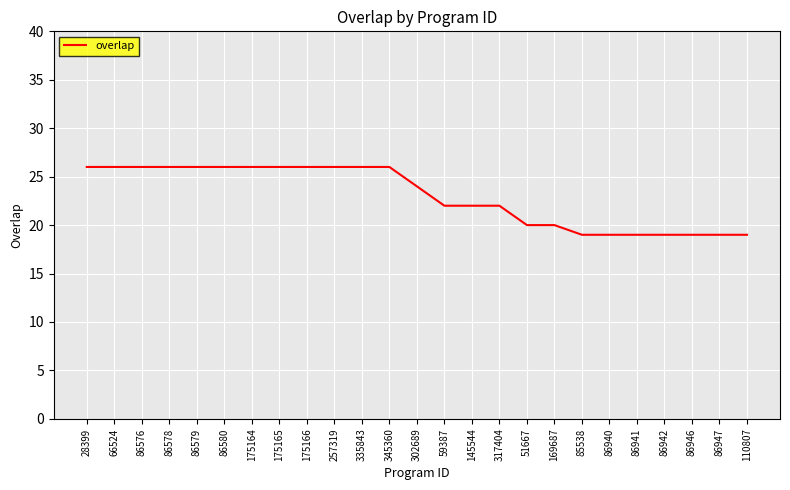

Is it true that the value at 86579 is 26?

True